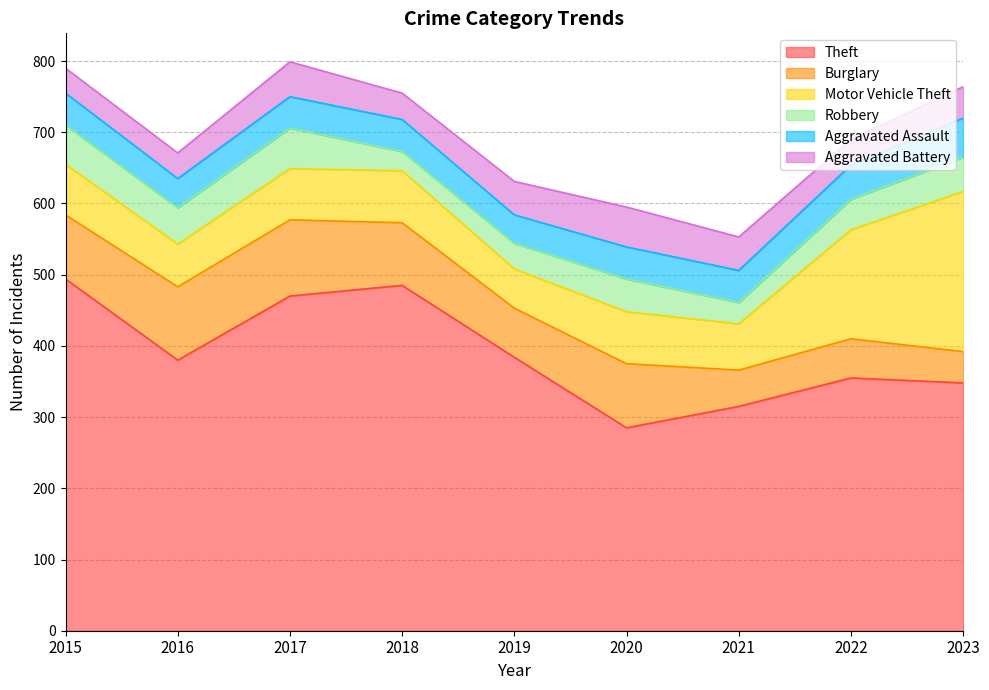

True or false: Theft has a value of 355 at 2022.

True